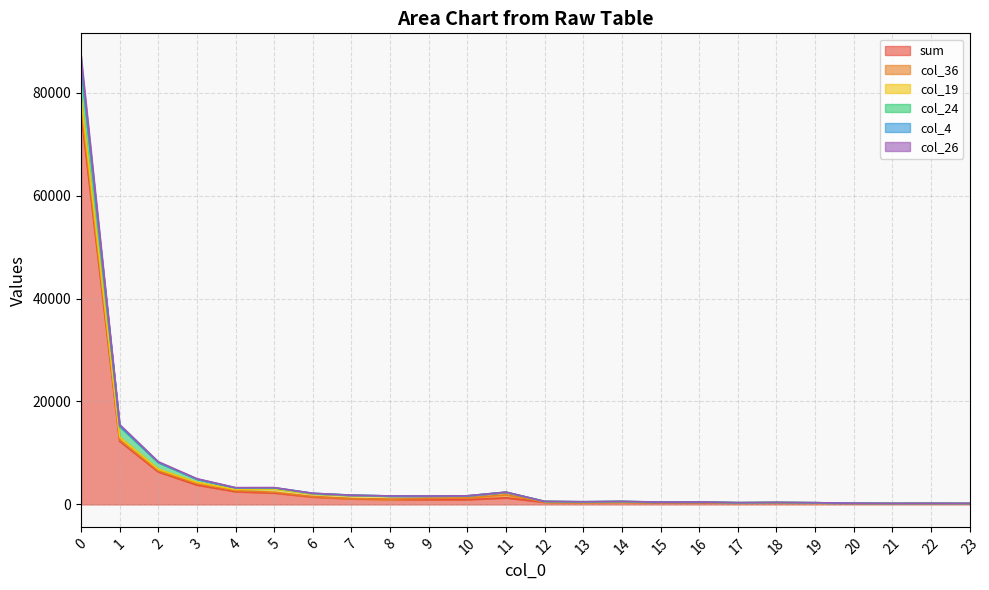

What is the maximum value for sum?

76035